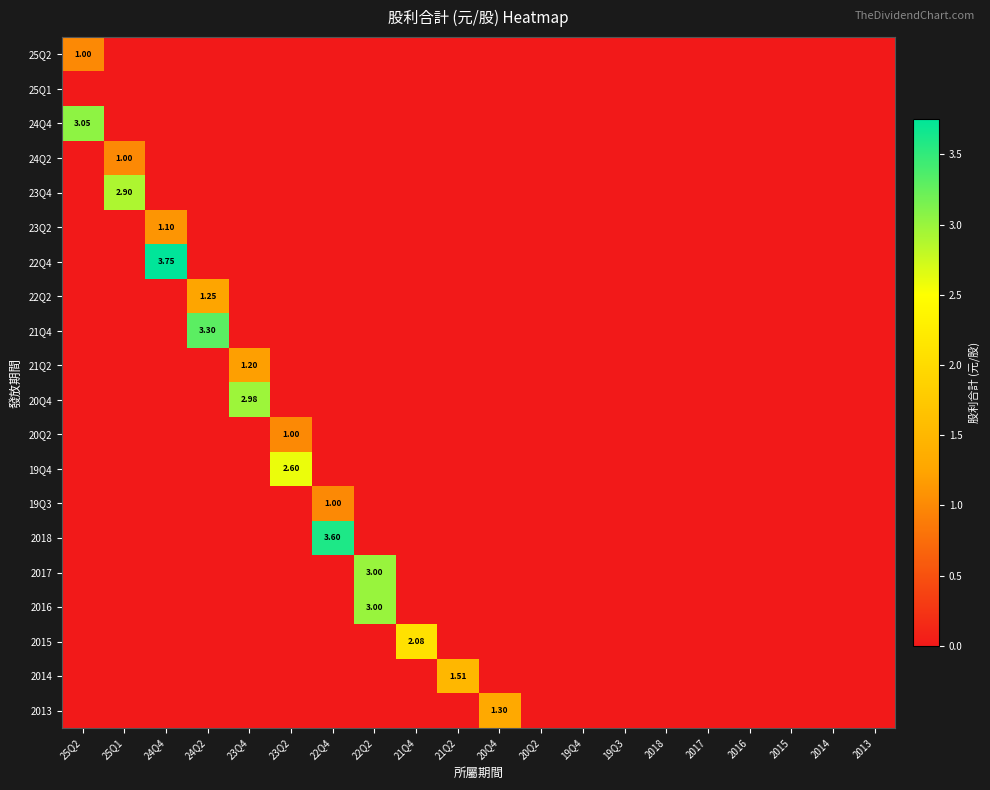

The 2018 series shows 0.0 at 19Q3. True or false?

True